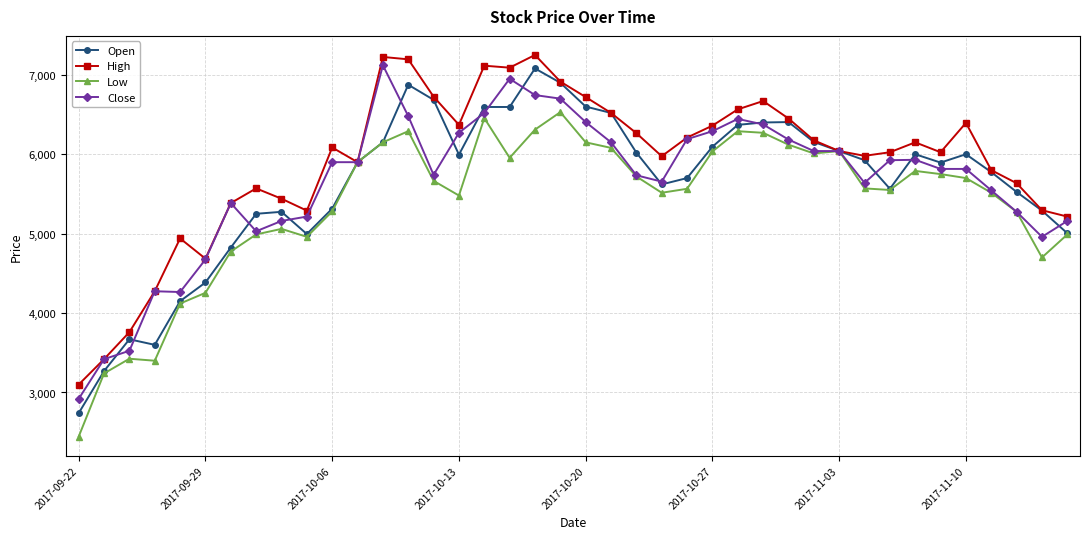

How many lines are shown in the chart?

4